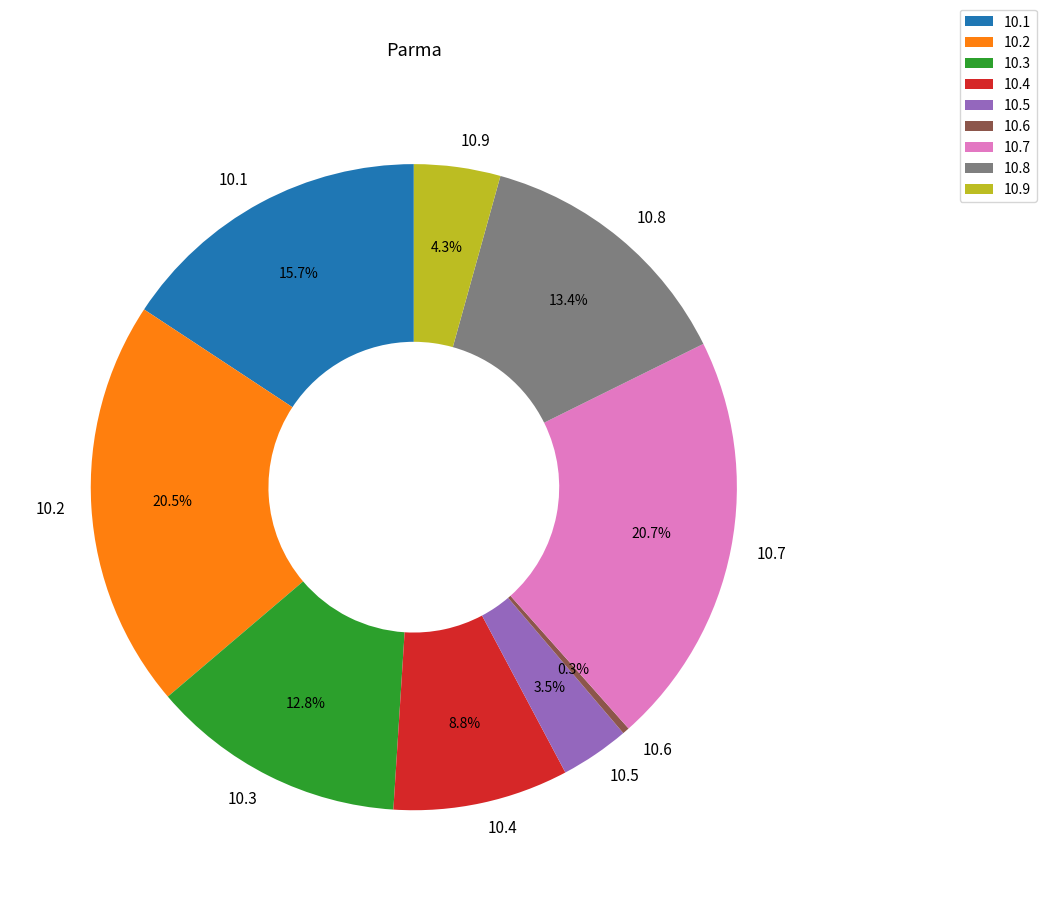

Is there a majority slice in this chart?

No